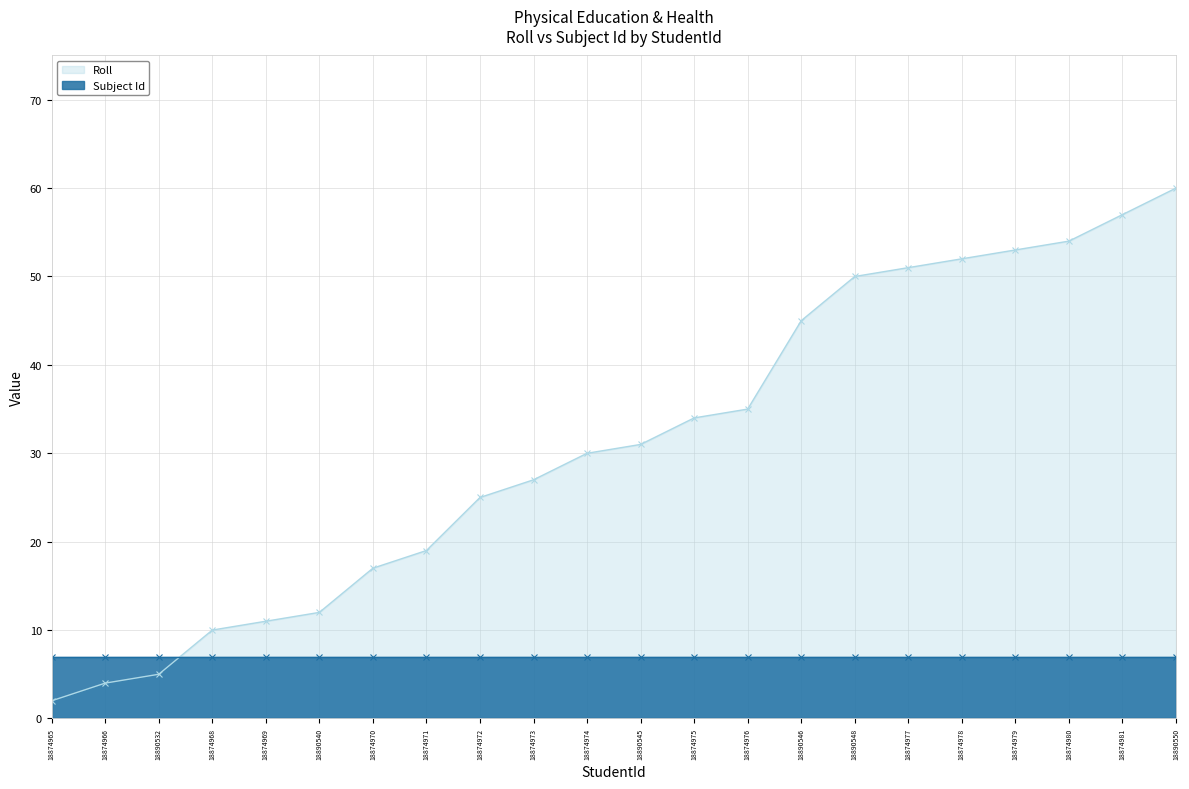

How many intersections are there between Roll and Subject Id?

1